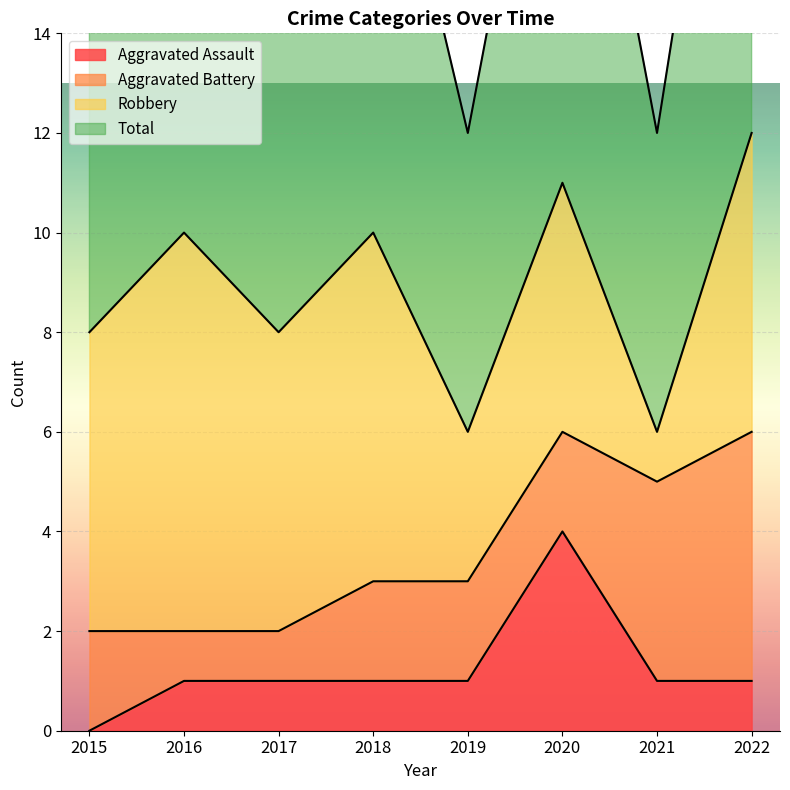

In Aggravated Assault, how many points are higher than both neighbors (excluding endpoints)?

1